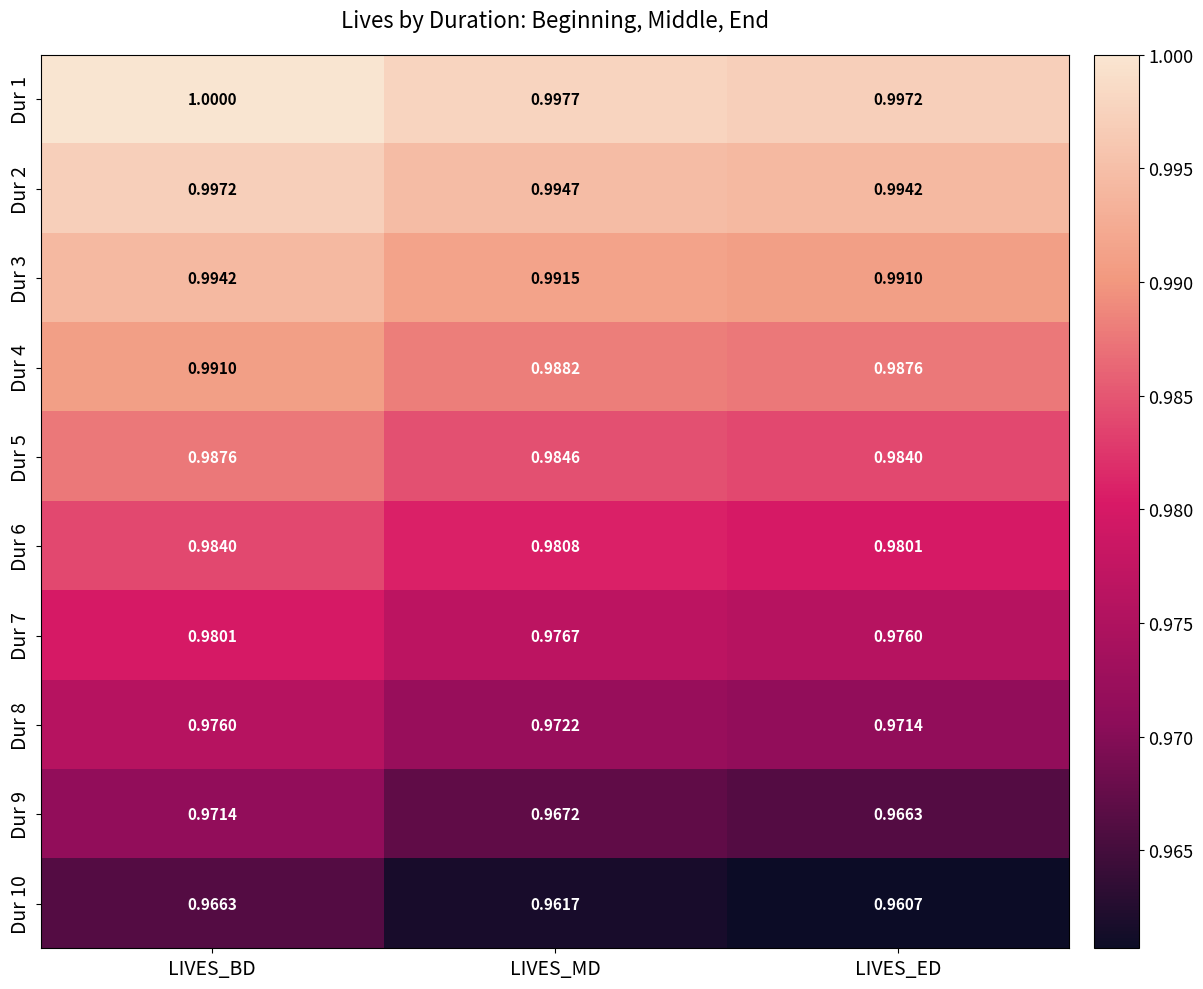

Which category has the highest value across all series?

LIVES_BD